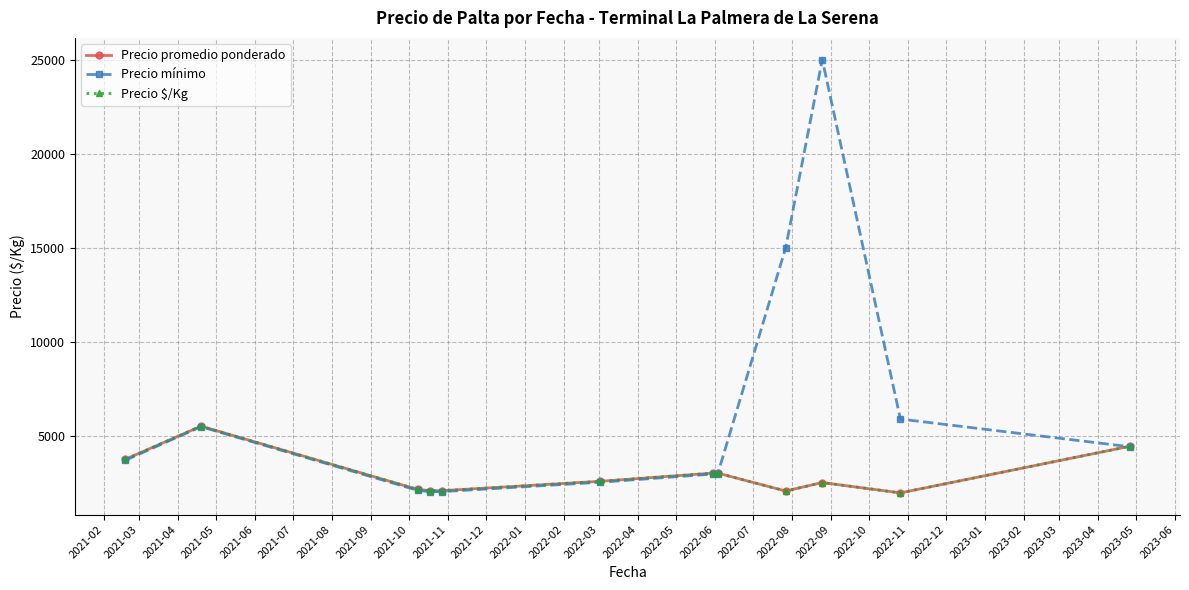

What is the highest value of the Precio mínimo series?

25000.0